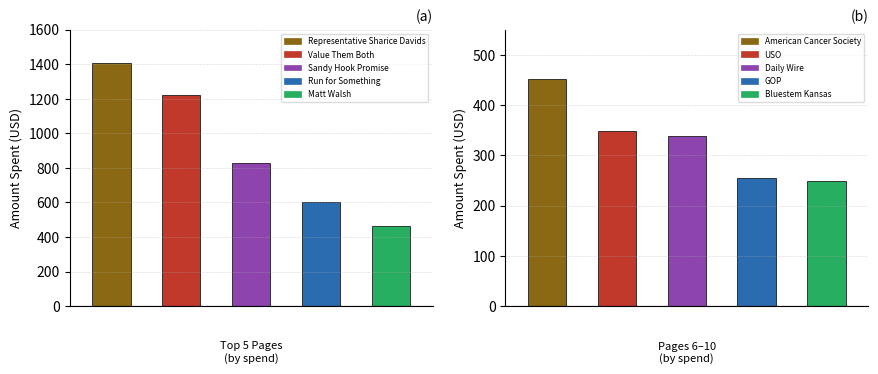

The value of Group A at Matt Walsh is 620. True or false?

False